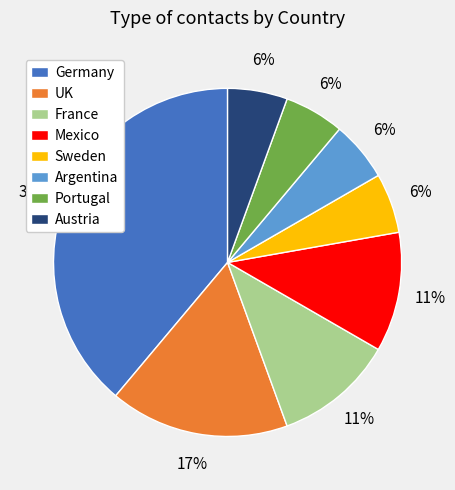

Which slice is the largest?

Germany